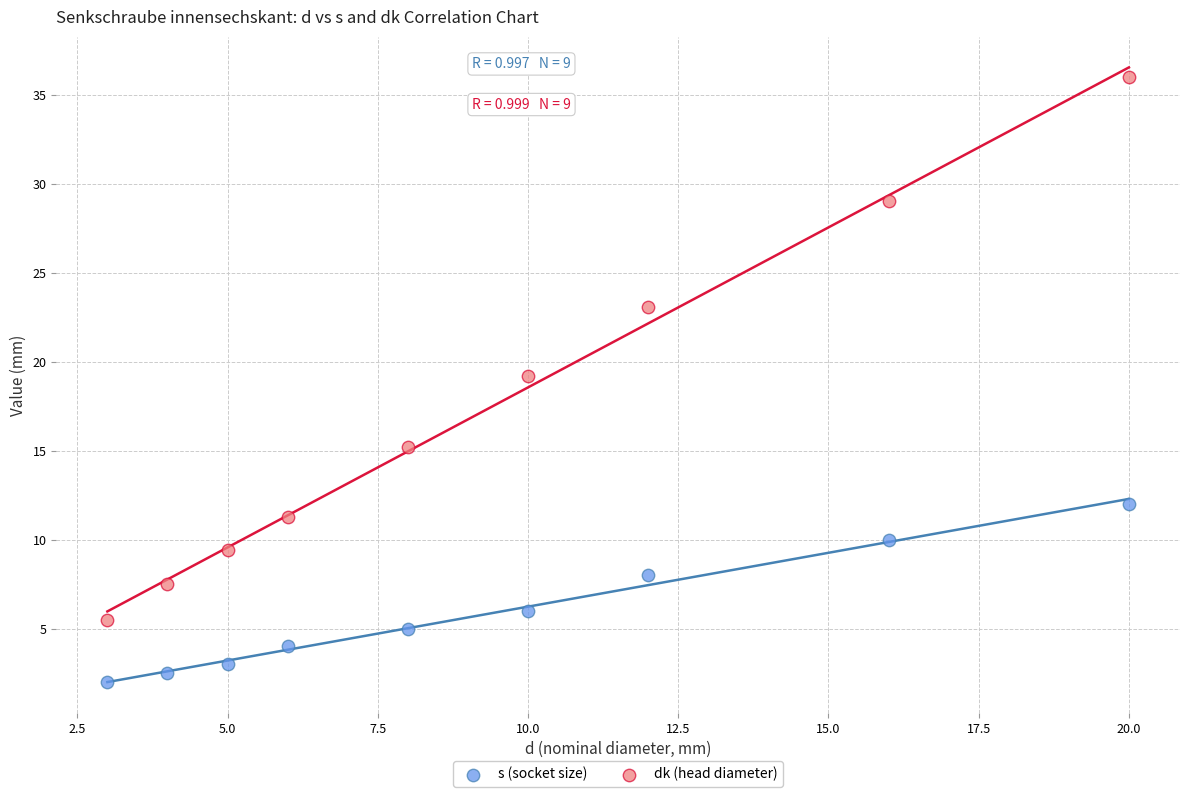

In the dk (head diameter) series, what Y value is closest to 20?

19.2